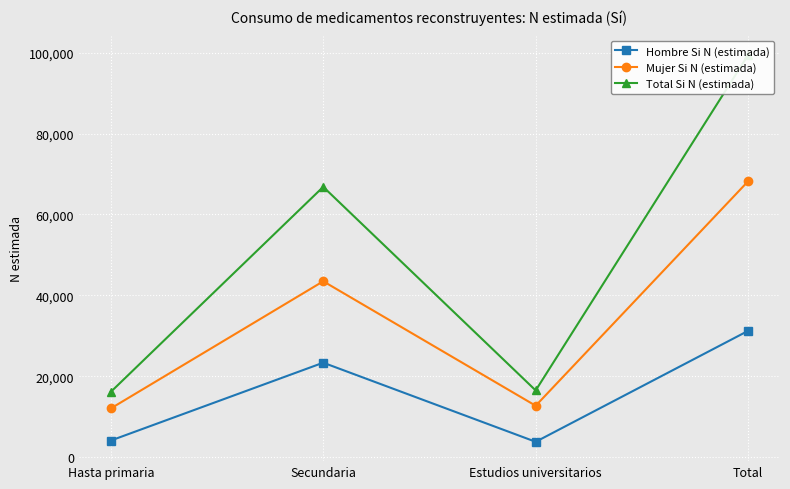

How many values in the Mujer Si N (estimada) series are below 43470?

2